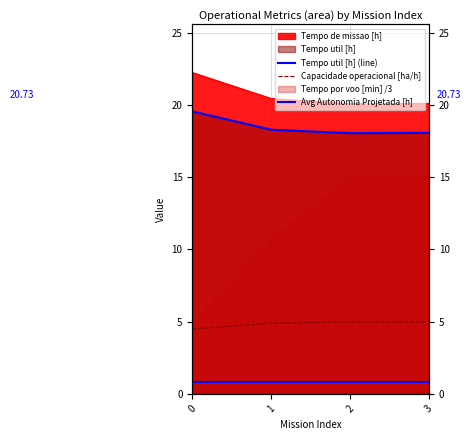

Between 1 and 3, which is larger?

3